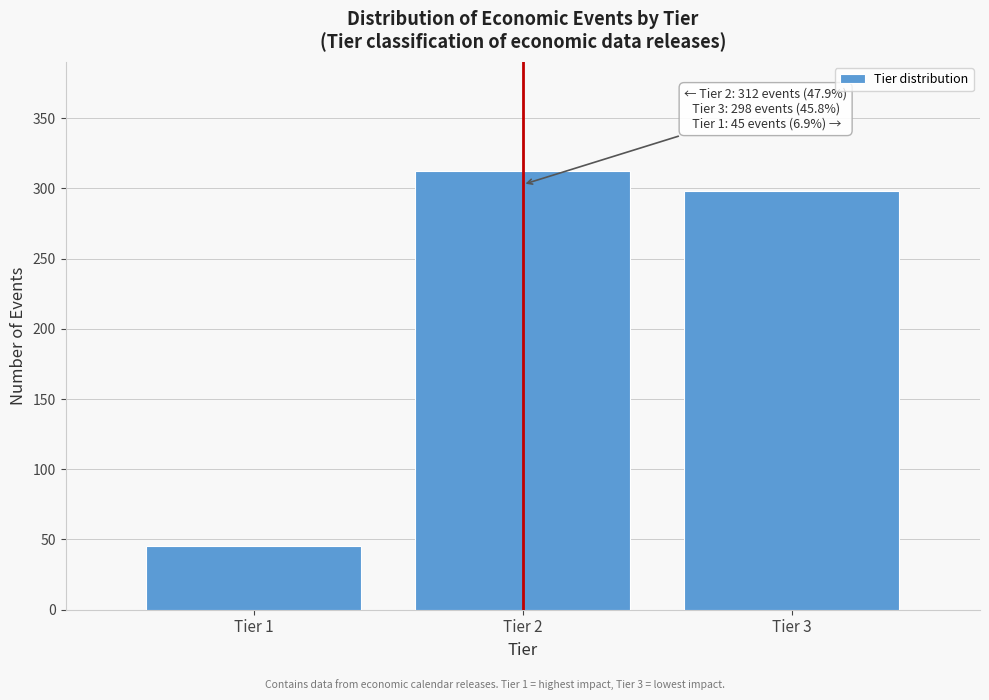

Reading left to right, list all the values displayed in this chart.

45	312	298